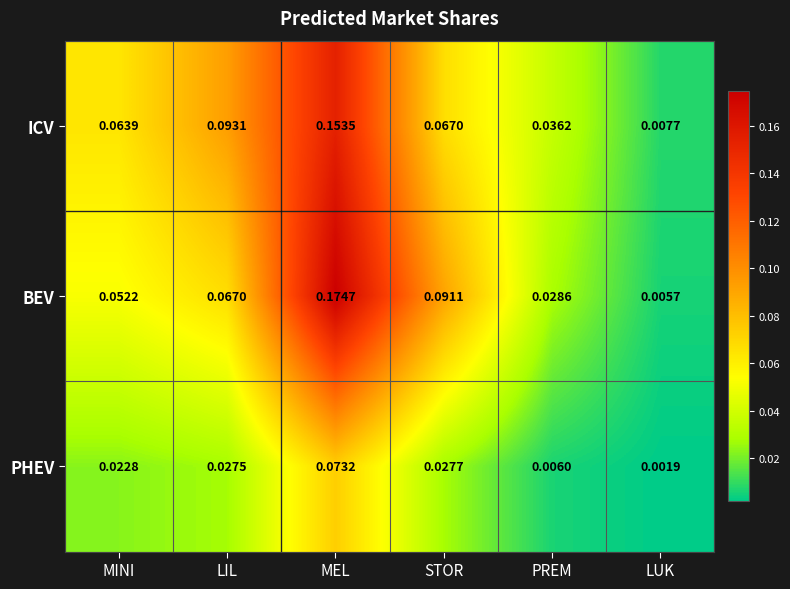

At MEL, list the series in order from smallest to largest.

PHEV, ICV, BEV